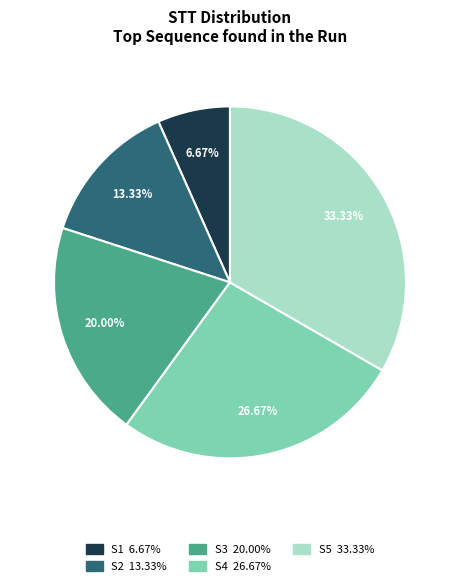

Is there any slice that represents more than half of the pie?

No